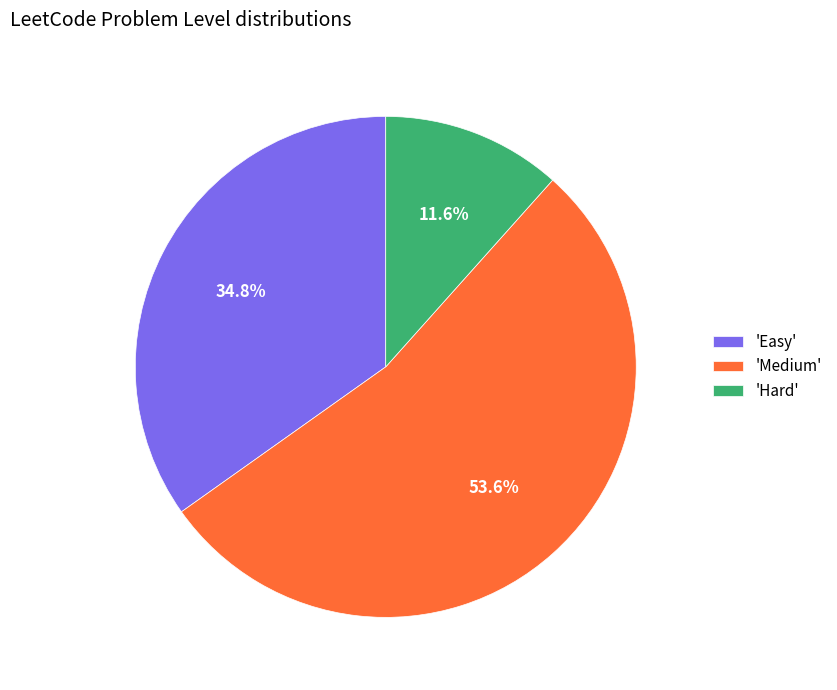

To the nearest percent, what is the difference between the largest and smallest slice percentages?

42%